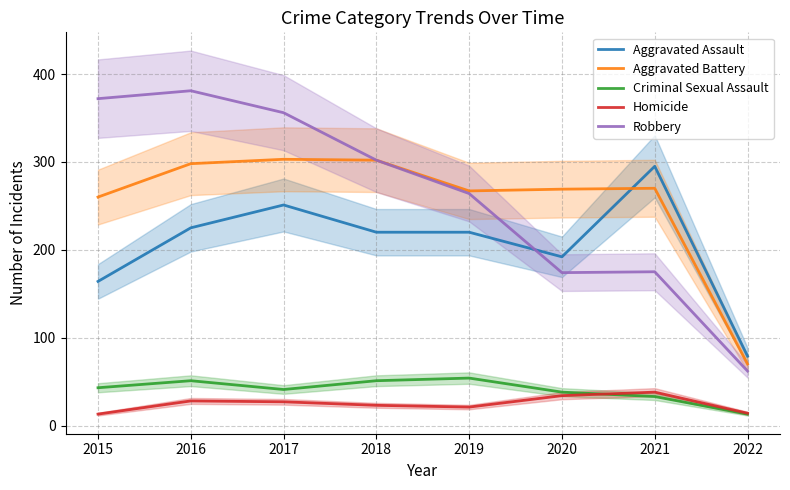

At which label does Criminal Sexual Assault reach its minimum?

2022